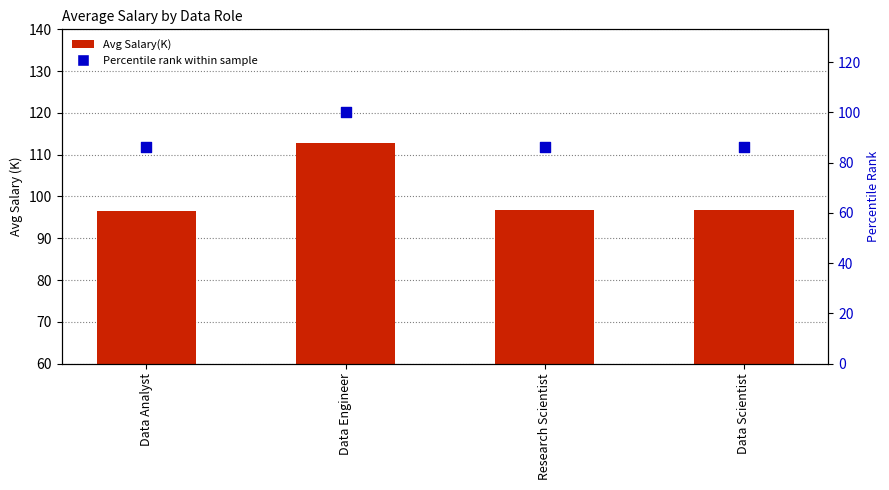

What are all the series names shown in the legend?

Avg Salary(K), Percentile rank within sample